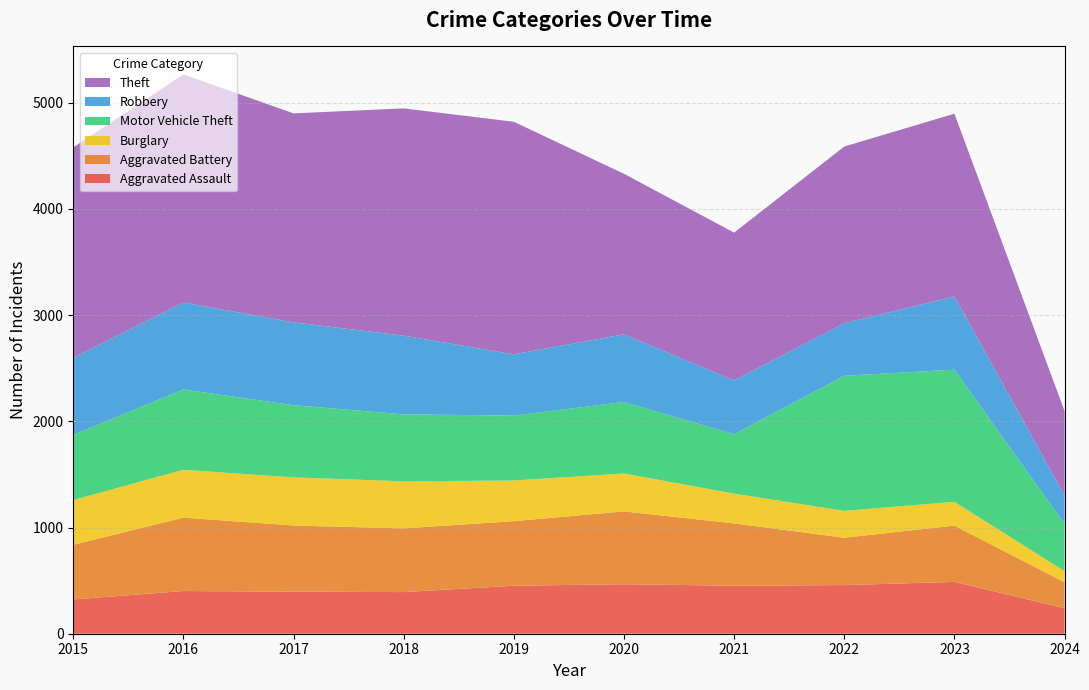

Reading left to right, transcribe all the data shown in this chart.

Aggravated Assault: 323	402	396	392	452	466	452	458	488	240
Aggravated Battery: 515	691	623	600	608	686	587	446	530	245
Burglary: 421	451	453	443	383	357	280	253	224	104
Motor Vehicle Theft: 614	756	680	631	611	673	560	1272	1245	444
Robbery: 726	819	780	741	577	637	506	495	690	268
Theft: 1981	2148	1968	2140	2190	1512	1392	1664	1720	796